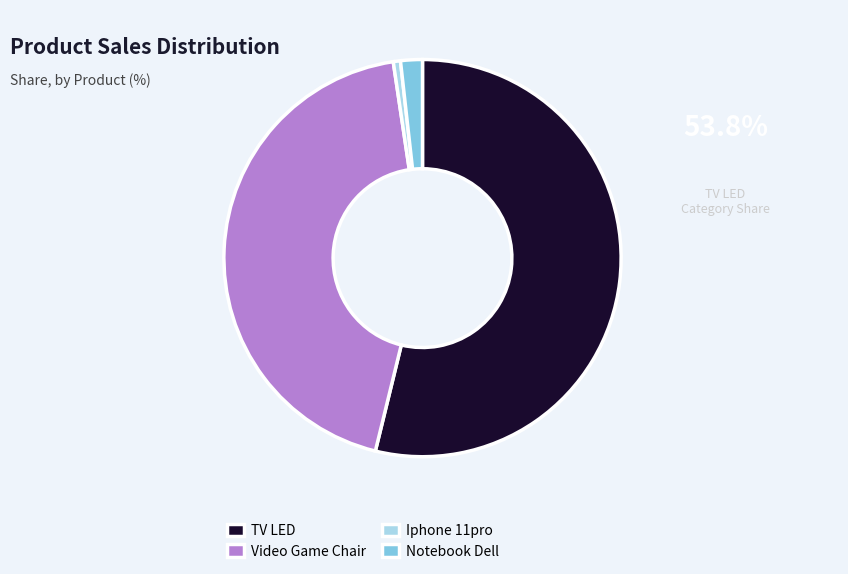

Rank the categories by value from highest to lowest.

TV LED, Video Game Chair, Notebook Dell, Iphone 11pro